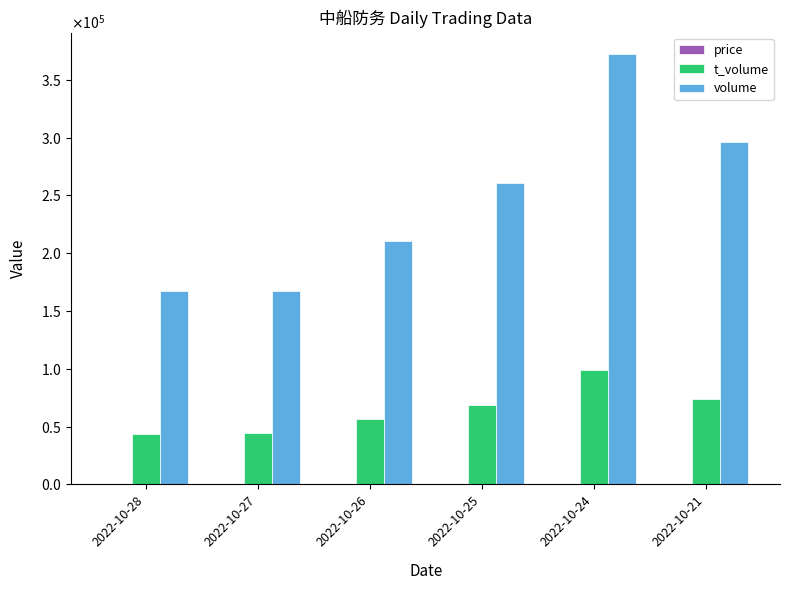

Are the bars grouped side by side (vs. stacked)?

Yes